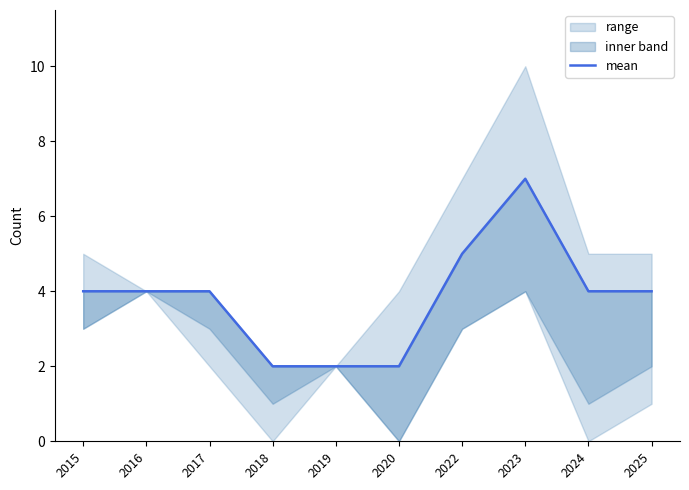

List the labels in order of value, largest first.

2023, 2022, 2015, 2016, 2017, 2024, 2025, 2018, 2019, 2020